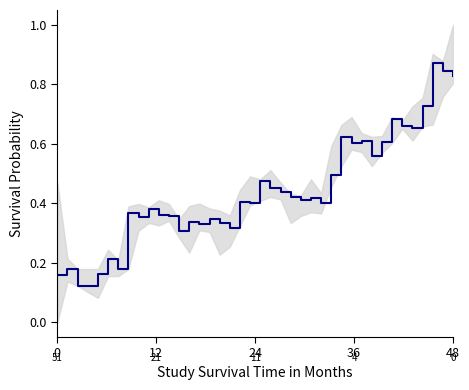

What is the average value?

0.4